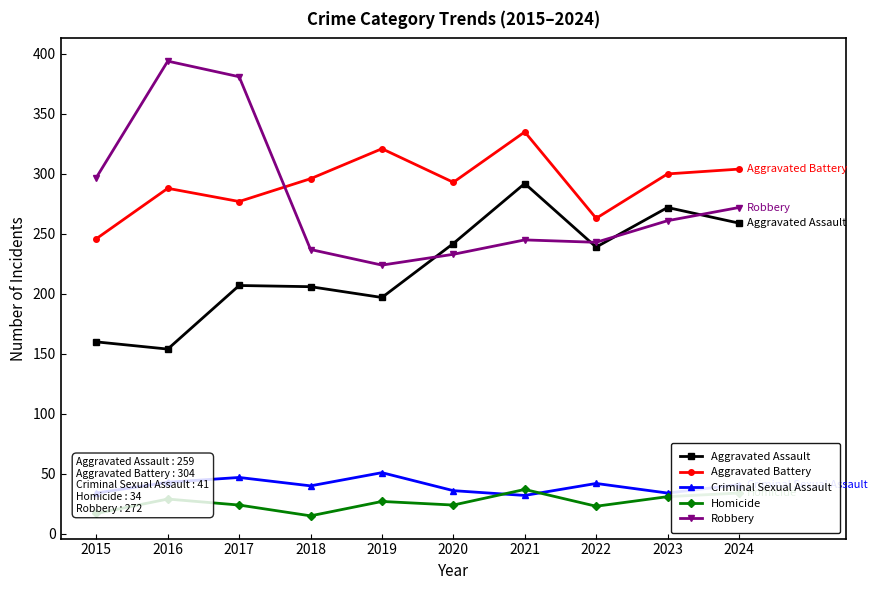

Rank the series by their maximum value, from lowest to highest.

Homicide, Criminal Sexual Assault, Aggravated Assault, Aggravated Battery, Robbery